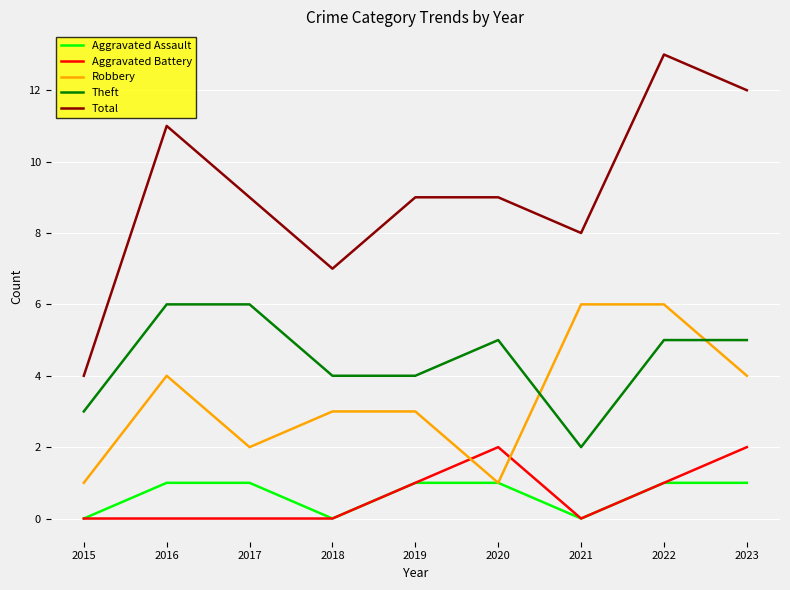

Which series has the largest total across all categories?

Total